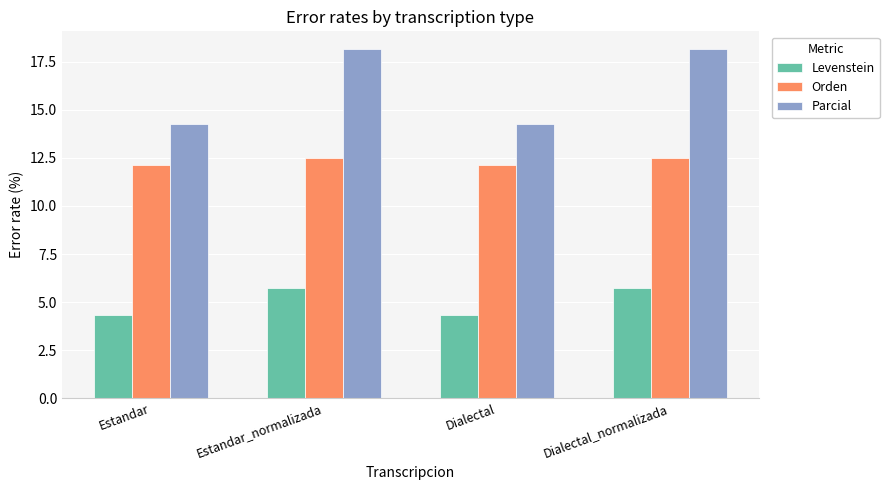

How many series are shown in this chart?

3